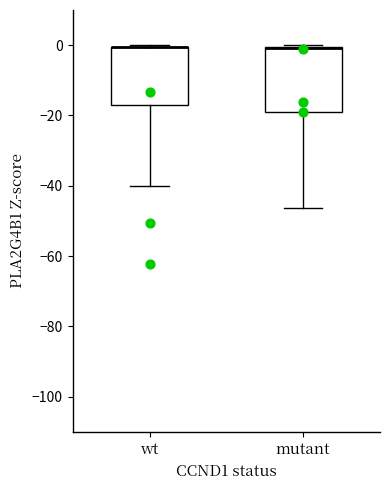

Reading left to right, read every box against the y-axis: the position of its median line, the range the box covers, and the ends of its whiskers. The values are not printed on the chart, so give them approximately, as read against the axis.

wt: median 0 (drawn on the box's upper edge), box -18 to 0, whiskers -40 to 0
mutant: median 0 (drawn on the box's upper edge), box -20 to 0, whiskers -46 to 0